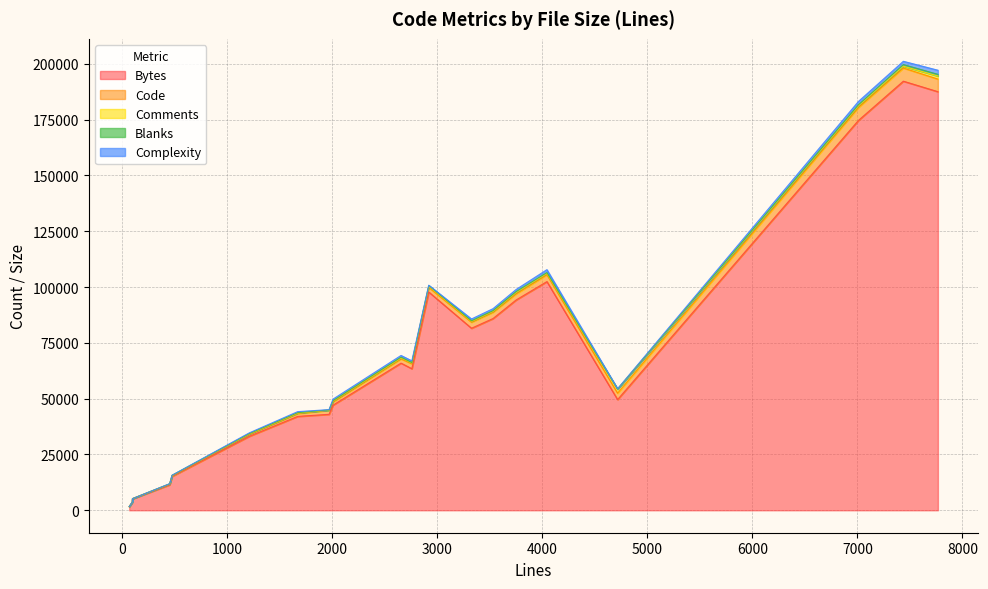

What is the average value of the Blanks series?

231